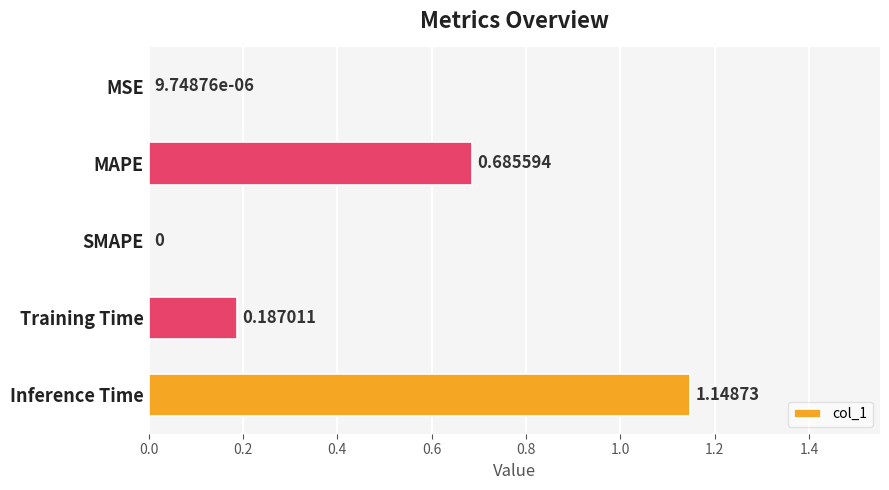

What is the sum of all values?

2.0